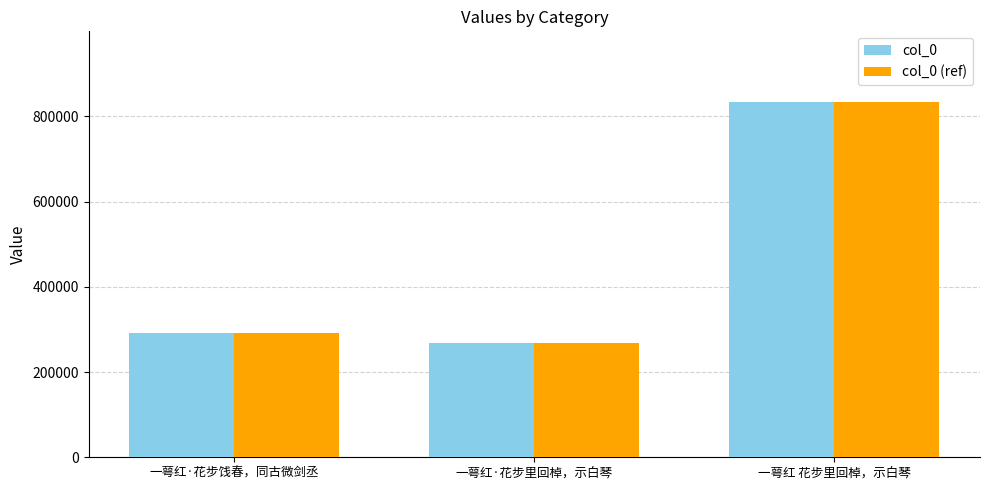

Are the bars horizontal?

No